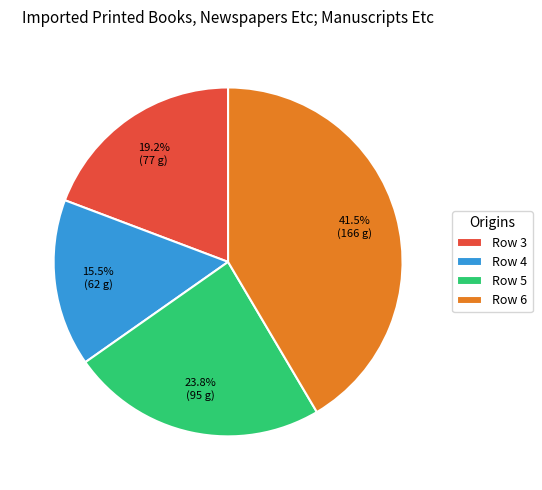

Which slice is the largest?

Row 6